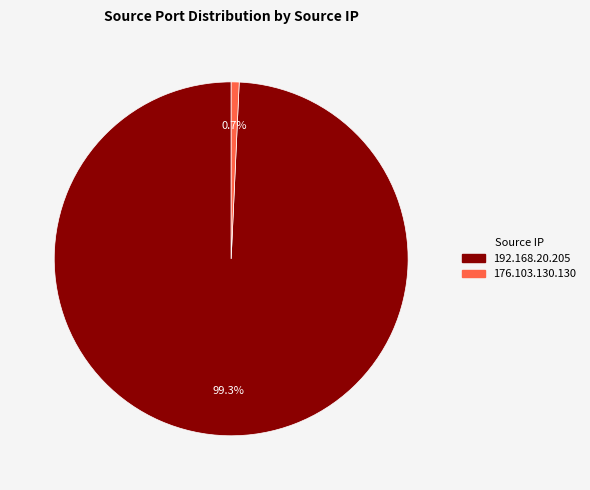

To the nearest percent, what percentage of the pie is 192.168.20.205?

99%